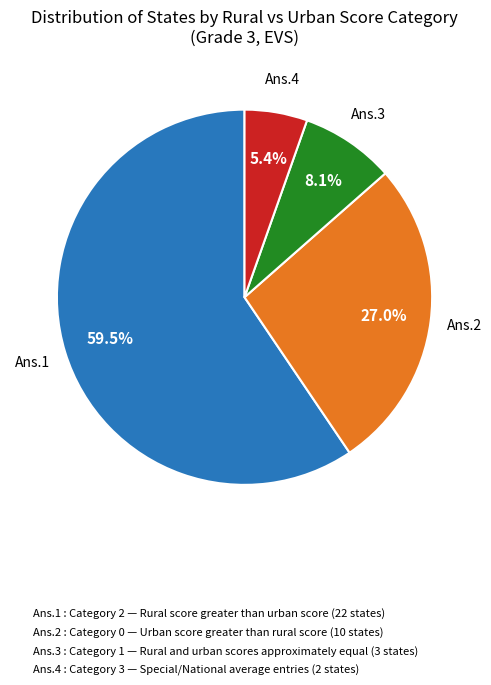

Does Ans.4 represent more than half of the total?

No